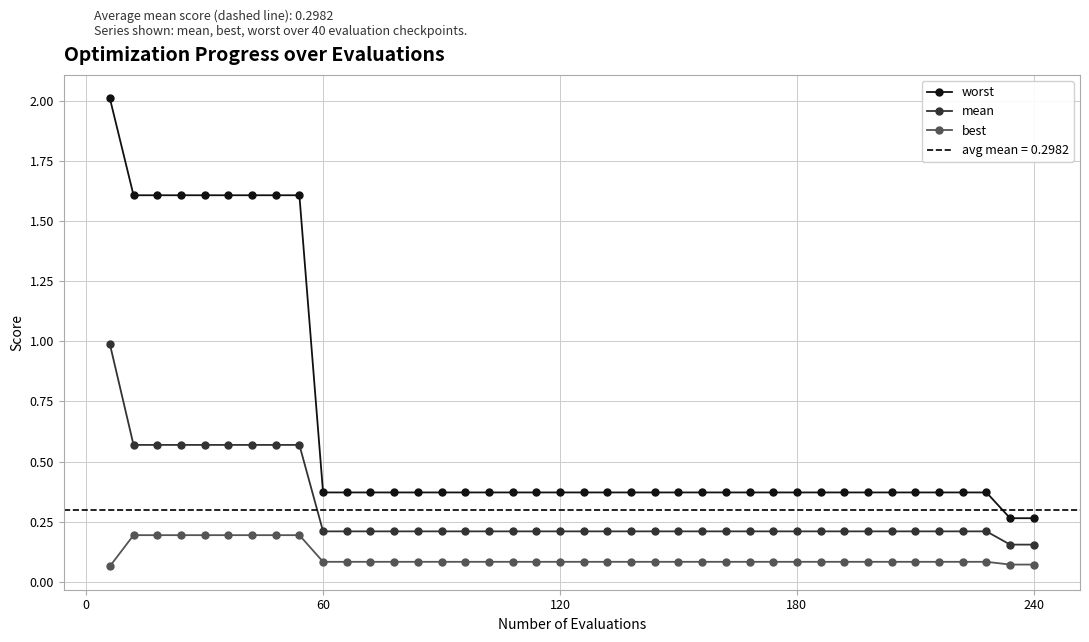

Count the worst values in the range 0 to 1.

31